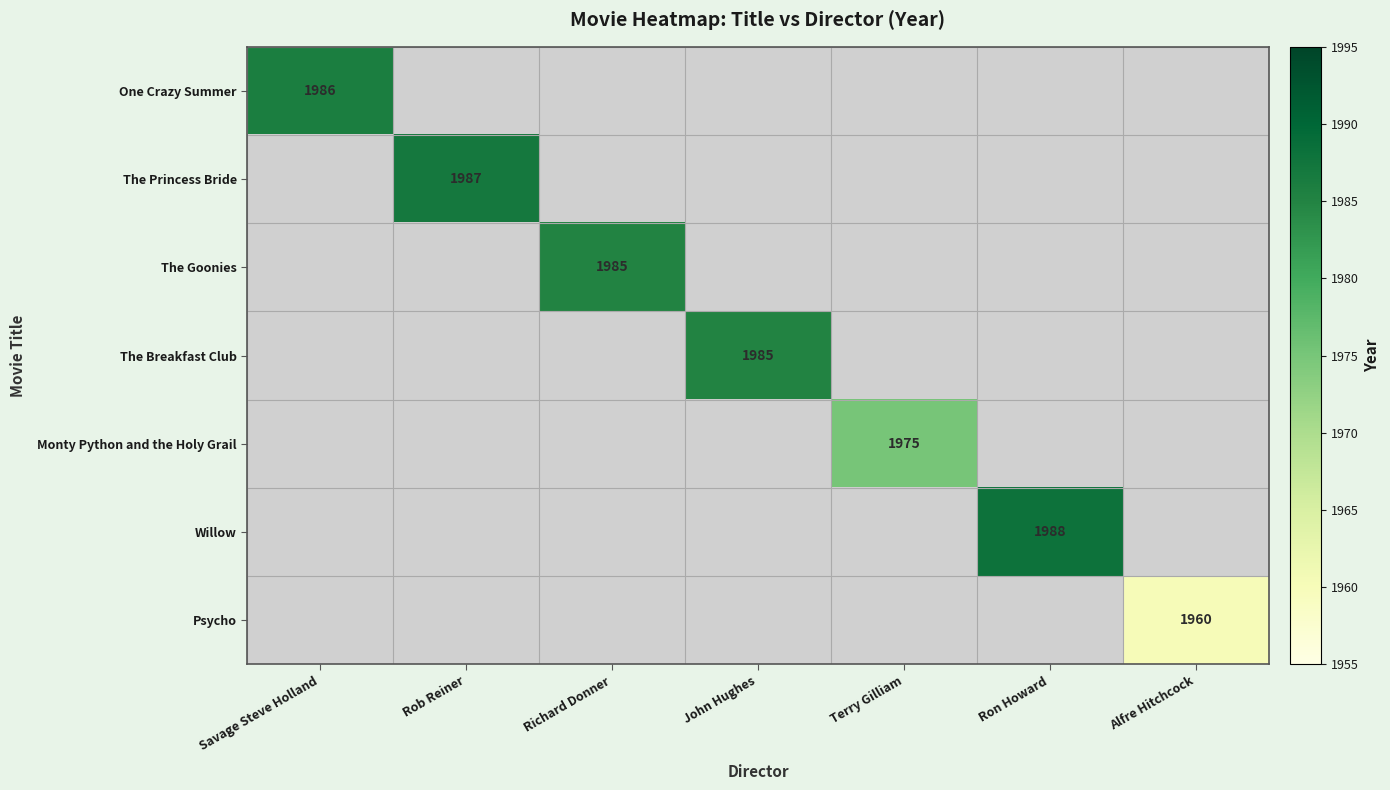

At how many categories does at least one series exceed 1985?

3